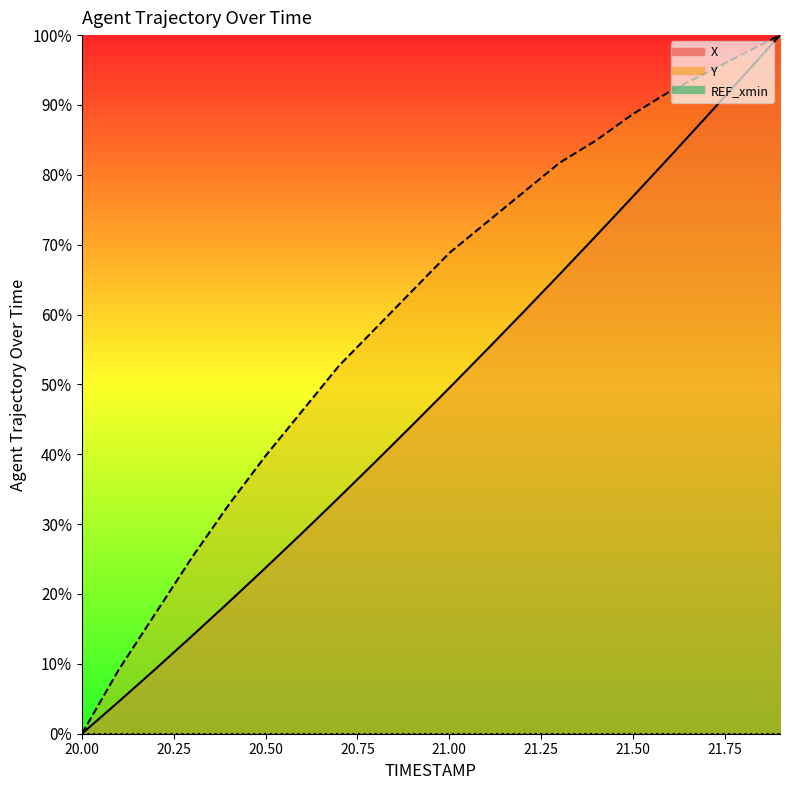

True or false: X has more than 0 interior local peaks.

False